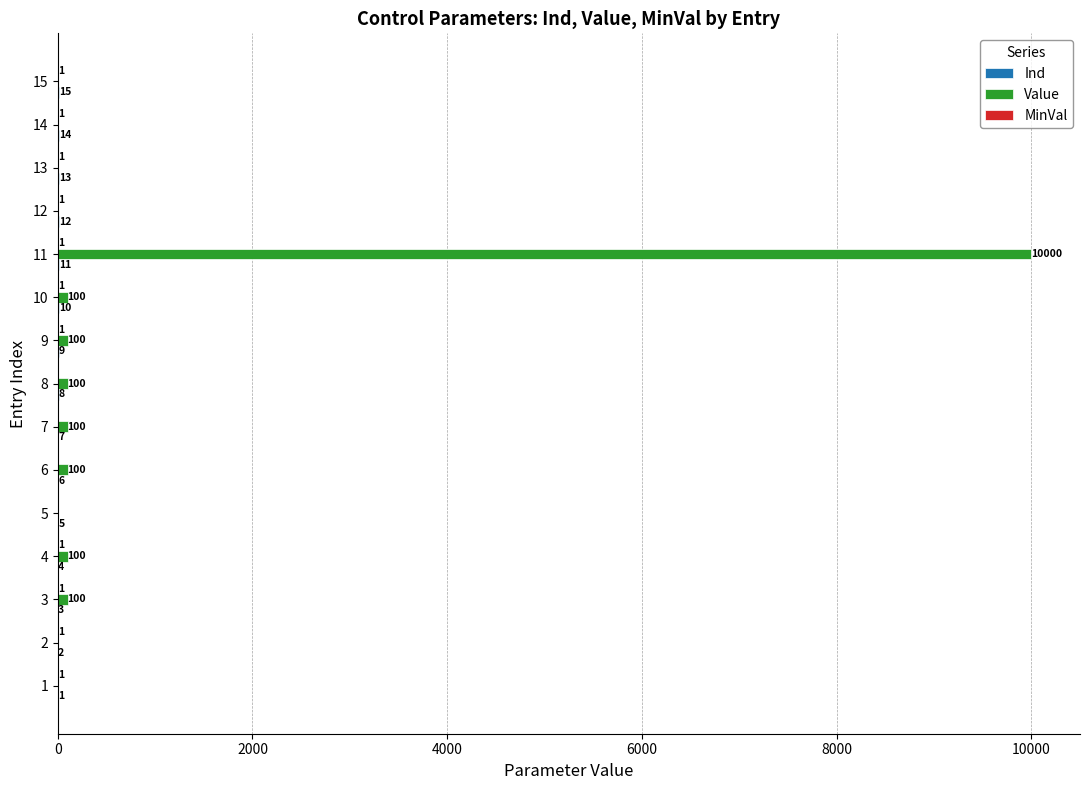

What is the maximum value for Value?

10000.0